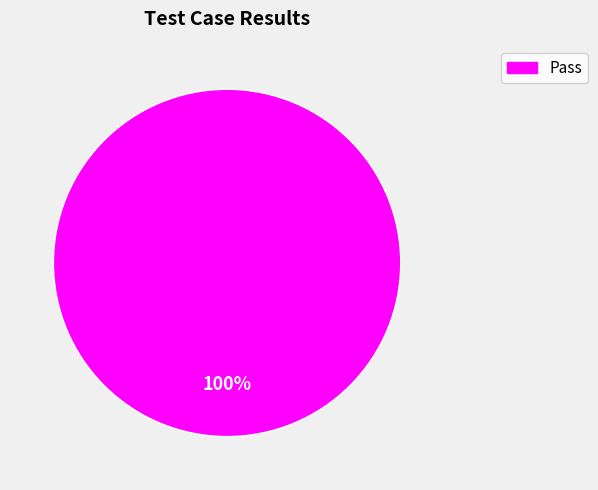

Is there a majority slice in this chart?

Yes